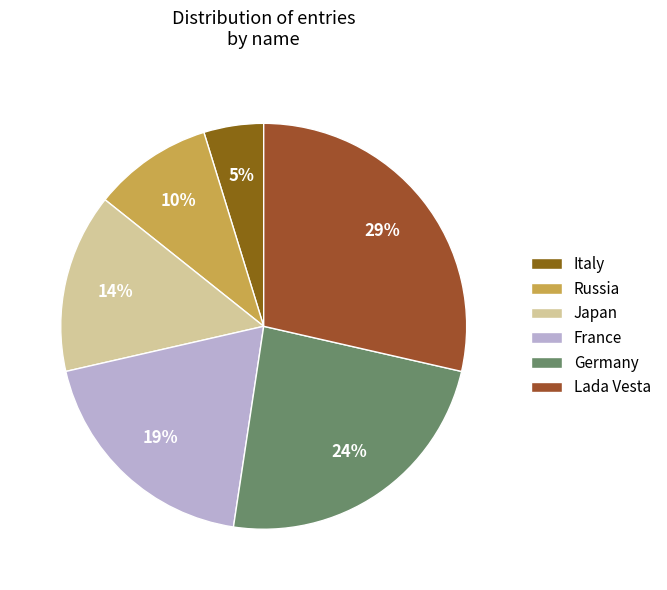

Is there a majority slice in this chart?

No